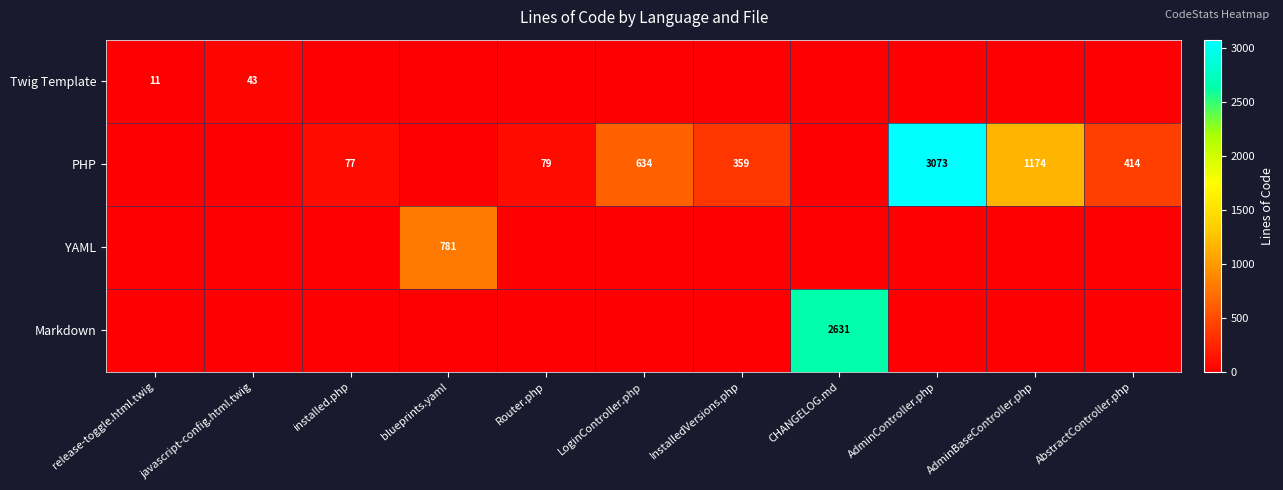

Is it true that PHP equals 3073 at AdminController.php?

True